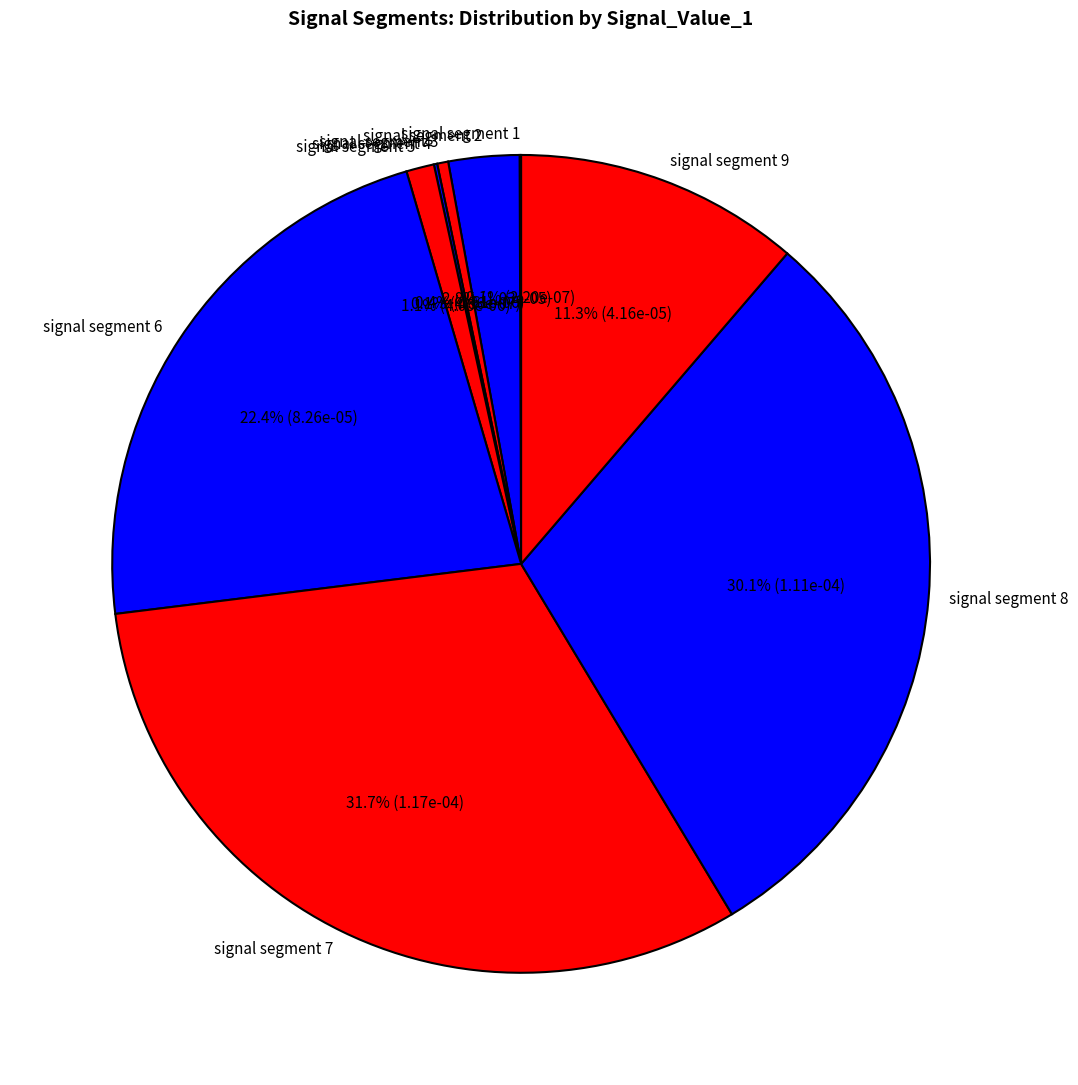

To the nearest percent, what percentage of the pie is signal segment 5?

1%